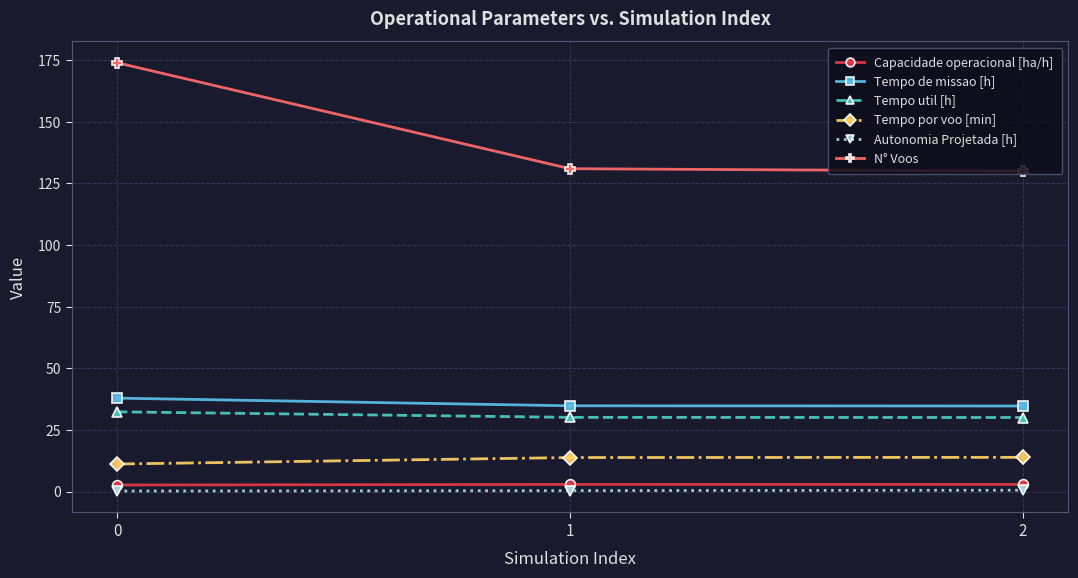

What is the value of the N° Voos point at the 3rd from the left?

130.0